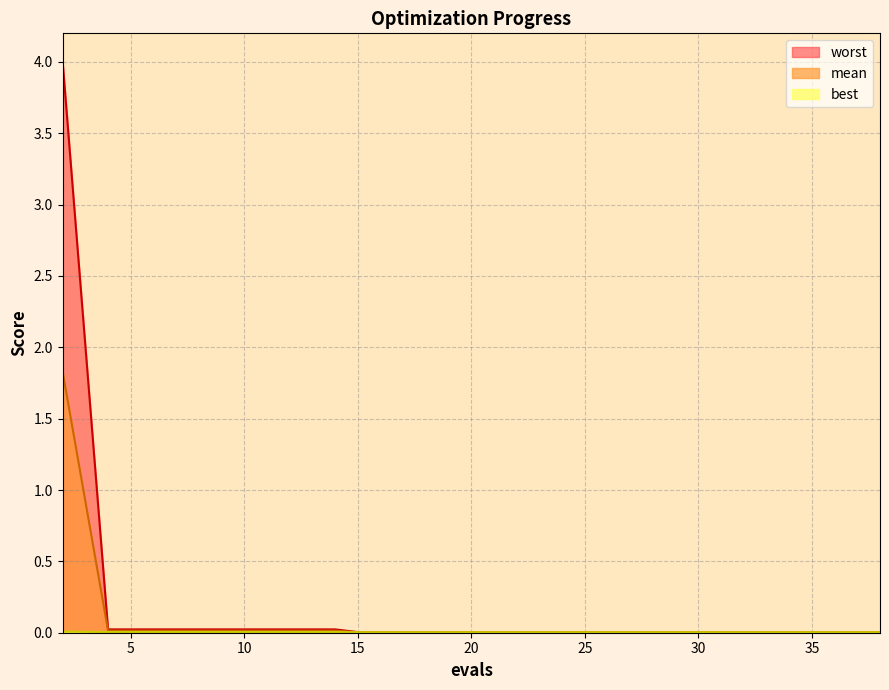

True or false: best and worst cross at least once.

False